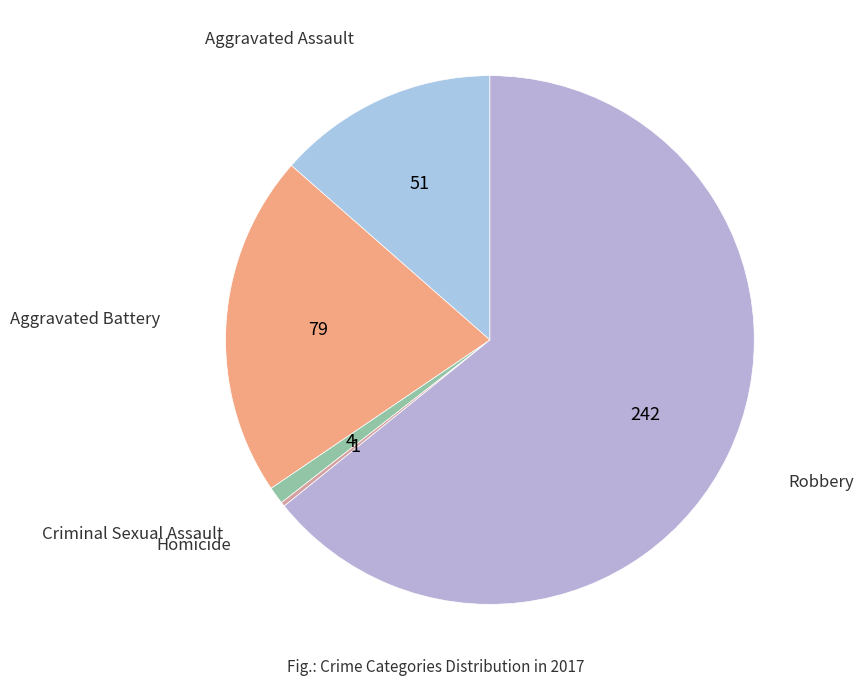

Is it true that Robbery is 64% of the pie?

True